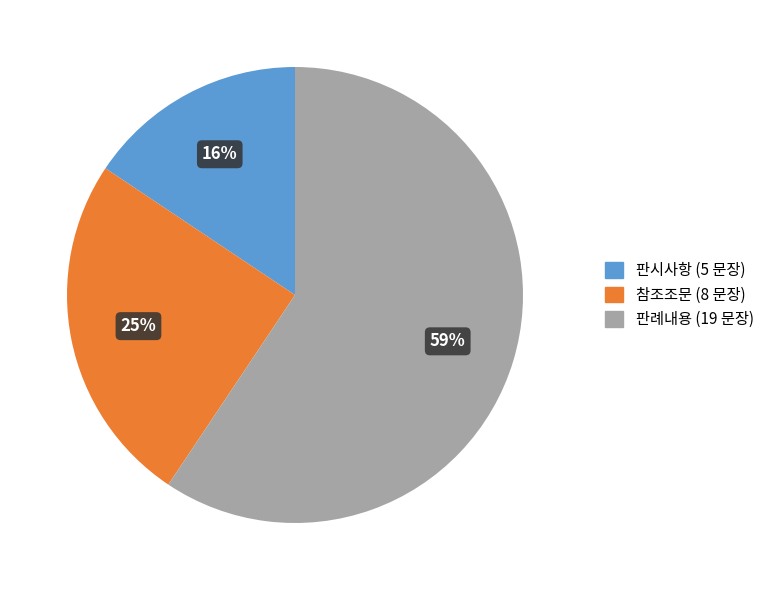

Which category has the biggest portion of the pie?

판례내용